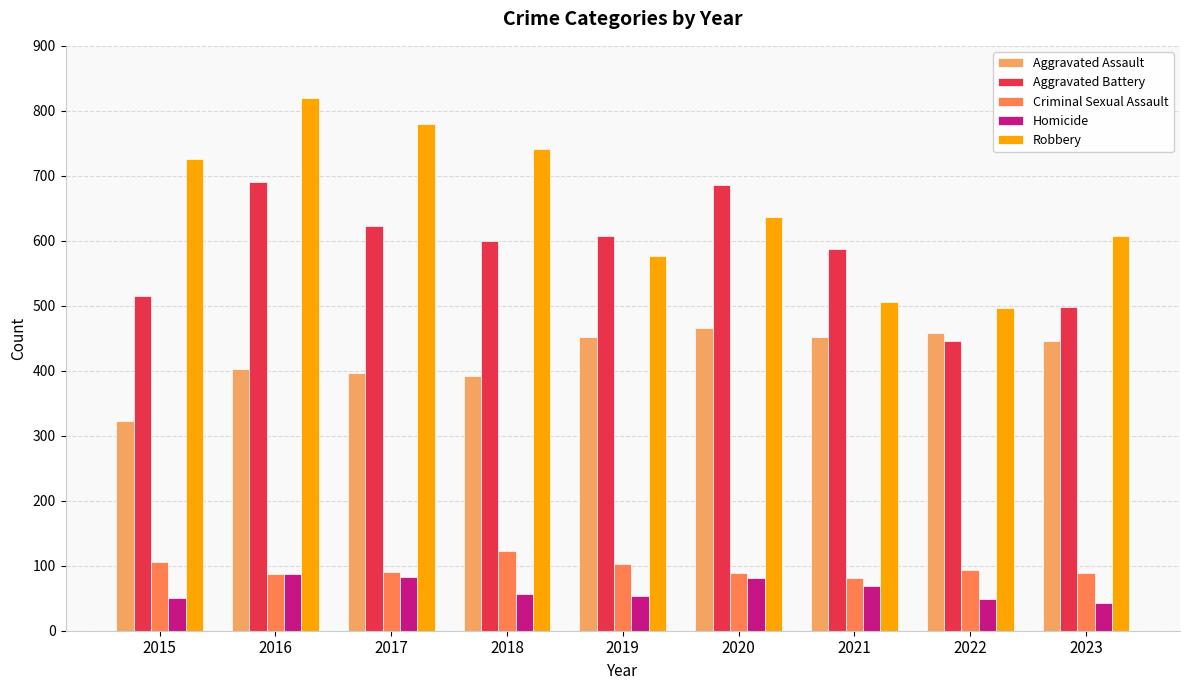

How many distinct data groups are displayed?

5